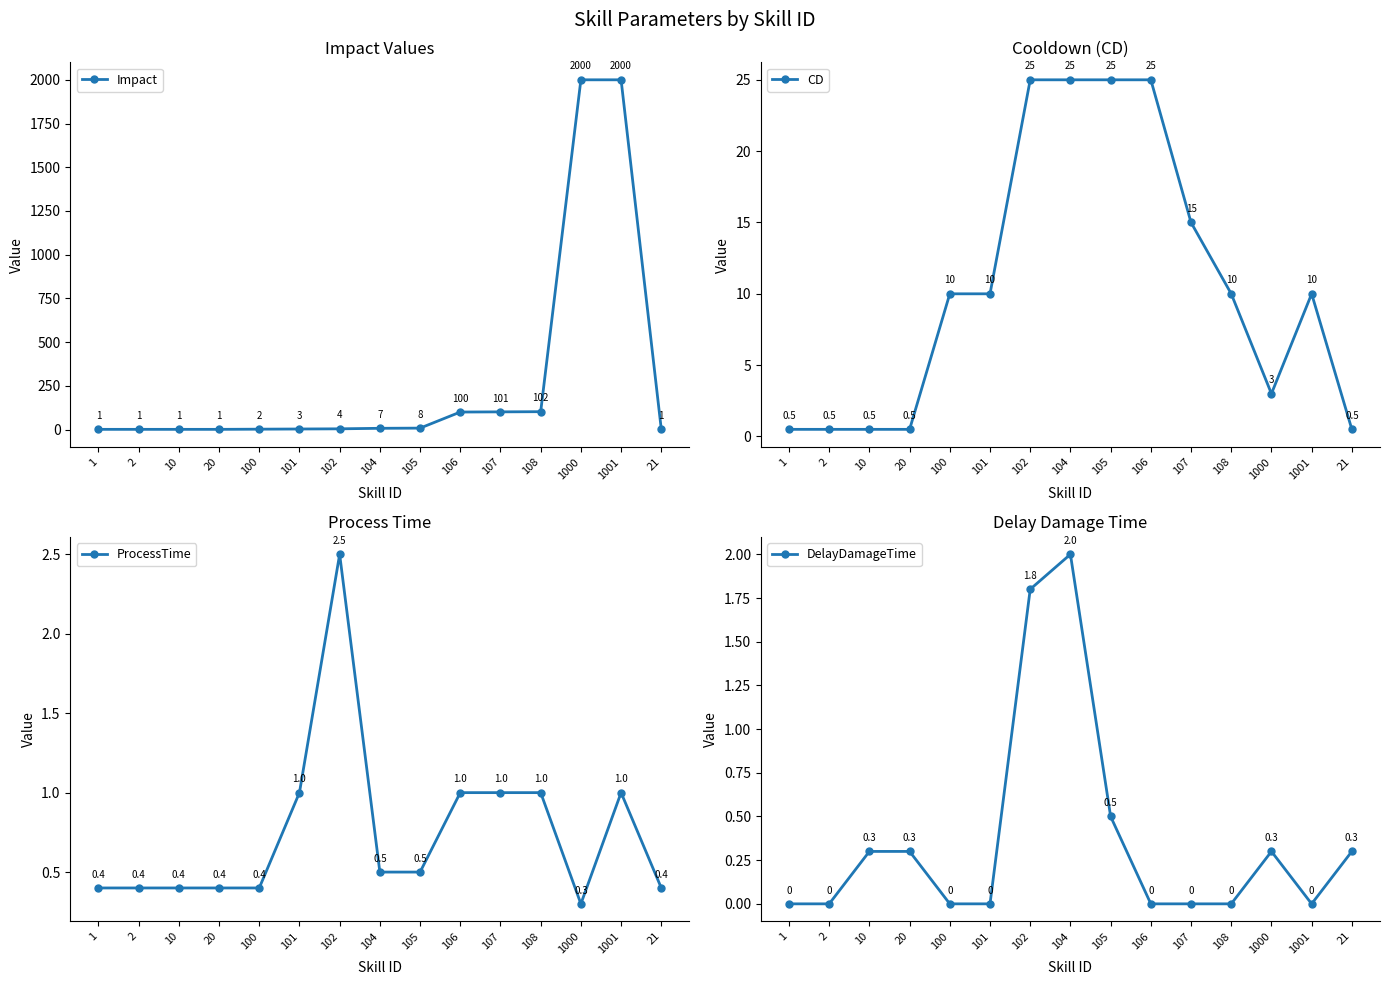

What position from the left is 108?

12